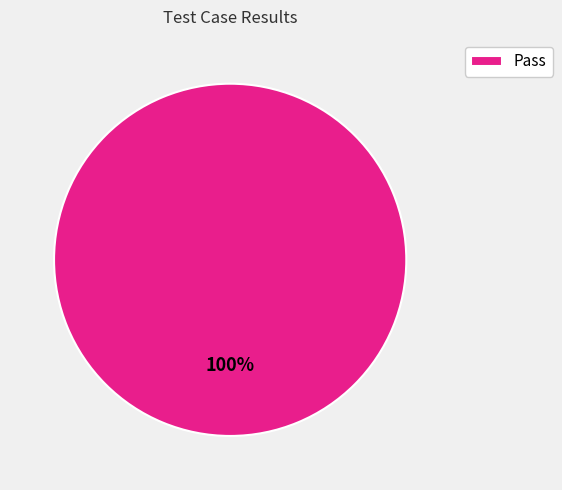

What percentage is the Pass slice, to the nearest percent?

100%